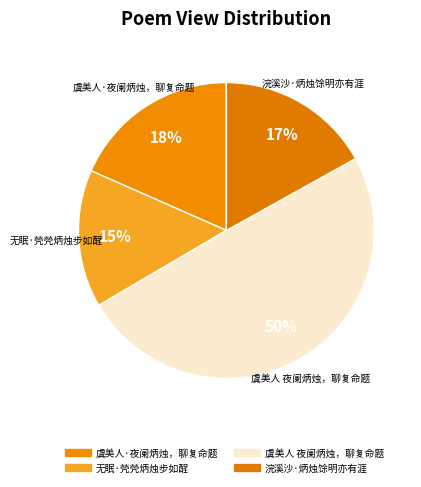

Is there any slice that represents more than half of the pie?

No